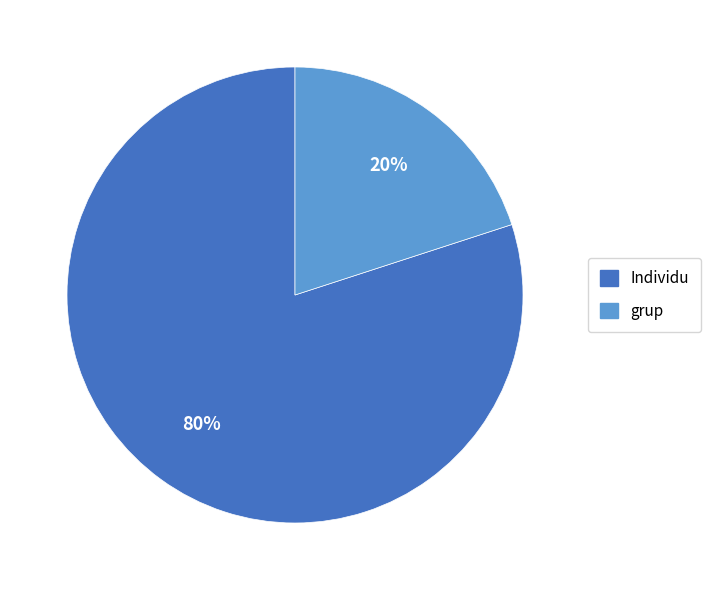

Is it true that grup is 20% of the pie?

True